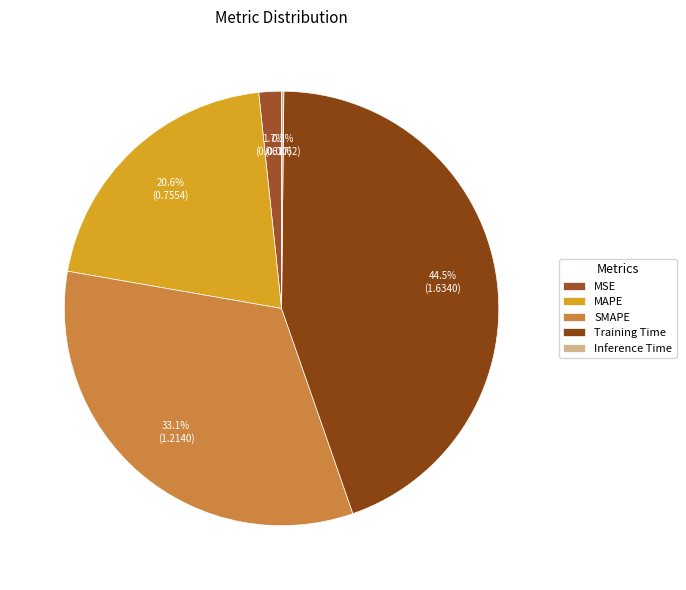

Is MSE the majority of the pie?

No